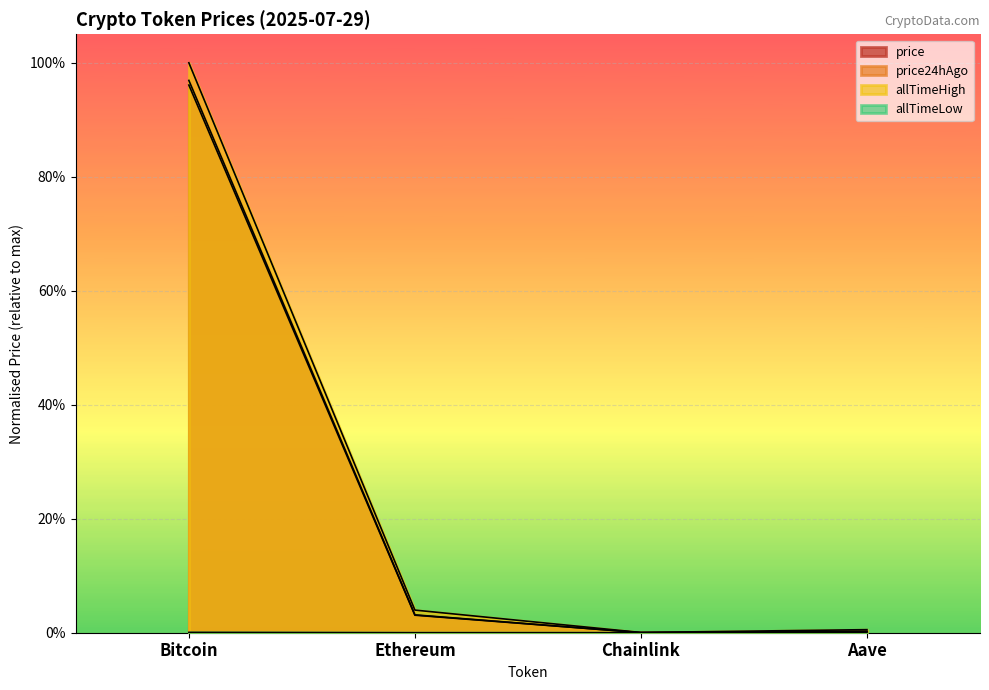

Count the number of data series in this chart.

4